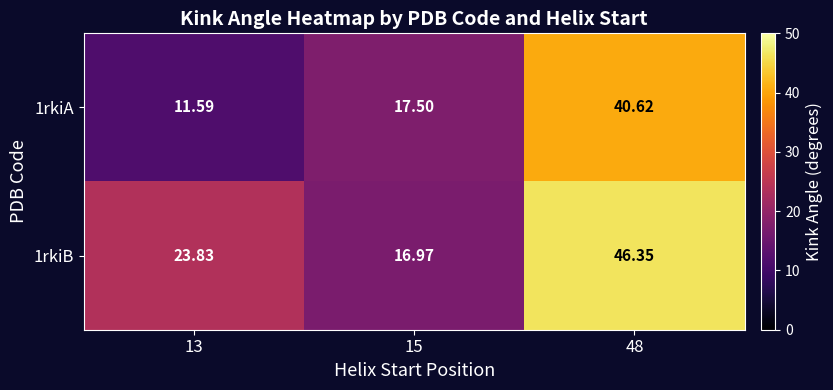

Is the value of 1rkiB at 13 greater than the value of 1rkiA at 15?

Yes